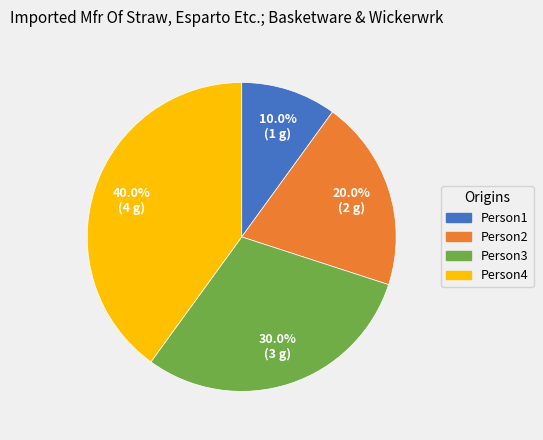

Rank the categories by value from highest to lowest.

Person4, Person3, Person2, Person1